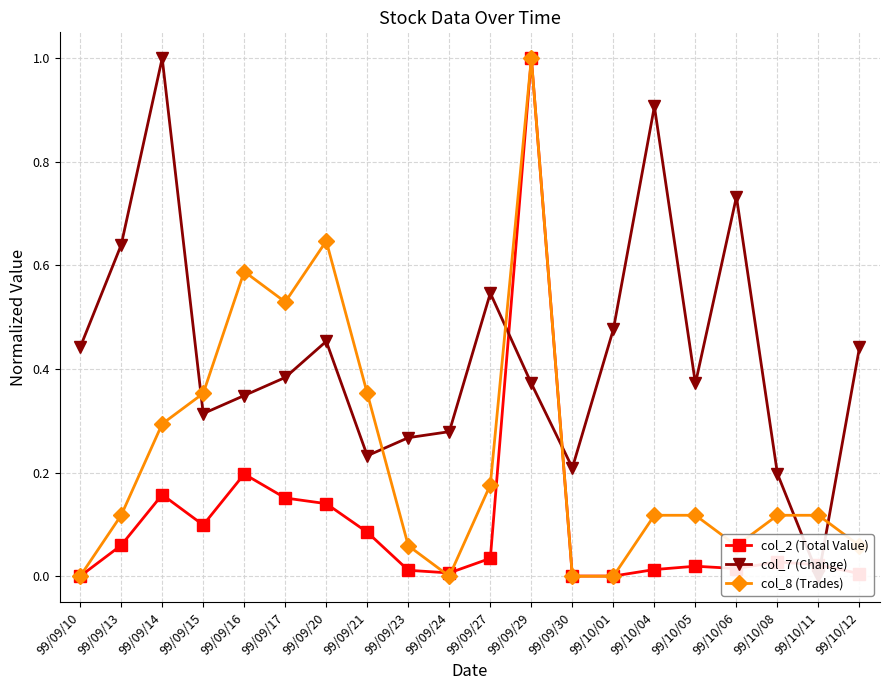

What is the difference between the highest and lowest values at 99/10/05?

0.4